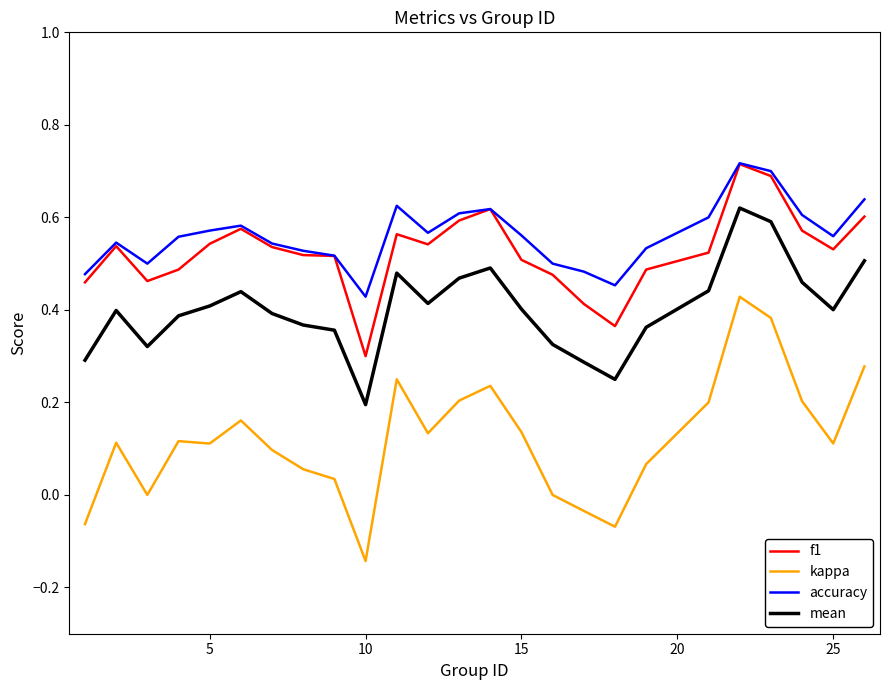

Which series has the widest spread of values?

kappa